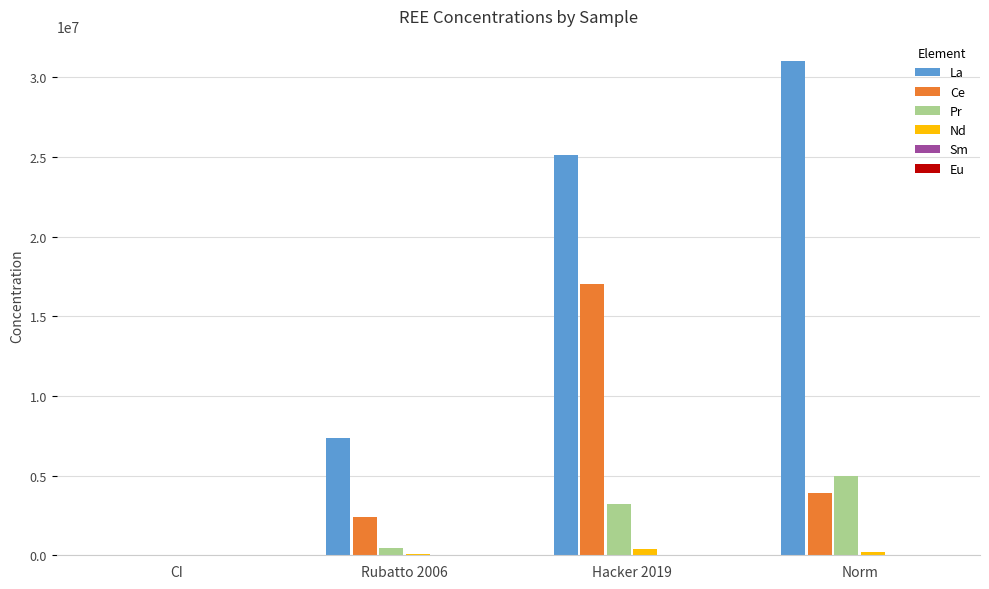

At which category is the sum across all series the highest?

Hacker 2019